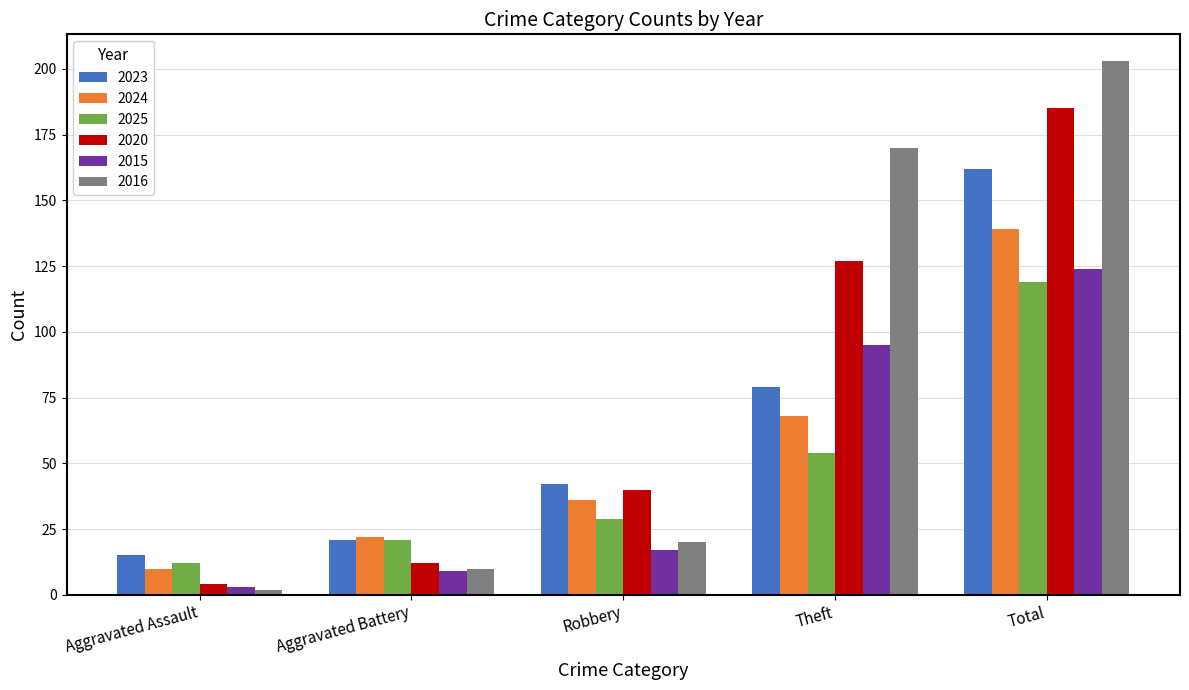

Reading right to left, what are all the values shown in this chart?

2023: 162	79	42	21	15
2024: 139	68	36	22	10
2025: 119	54	29	21	12
2020: 185	127	40	12	4
2015: 124	95	17	9	3
2016: 203	170	20	10	2